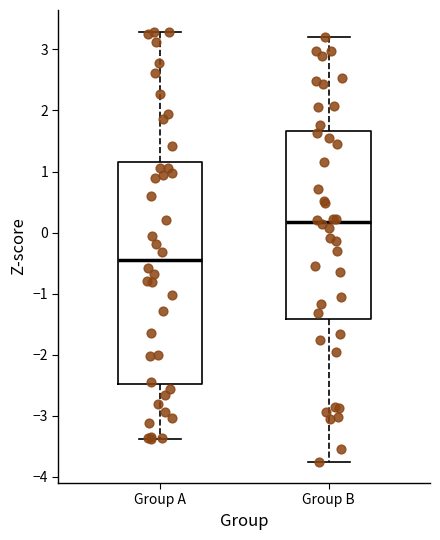

Reading left to right, read every box against the y-axis: the position of its median line, the range the box covers, and the ends of its whiskers. The values are not printed on the chart, so give them approximately, as read against the axis.

Group A: median -0.5, box -2.5 to 1.1, whiskers -3.4 to 3.3
Group B: median 0.2, box -1.4 to 1.7, whiskers -3.8 to 3.2